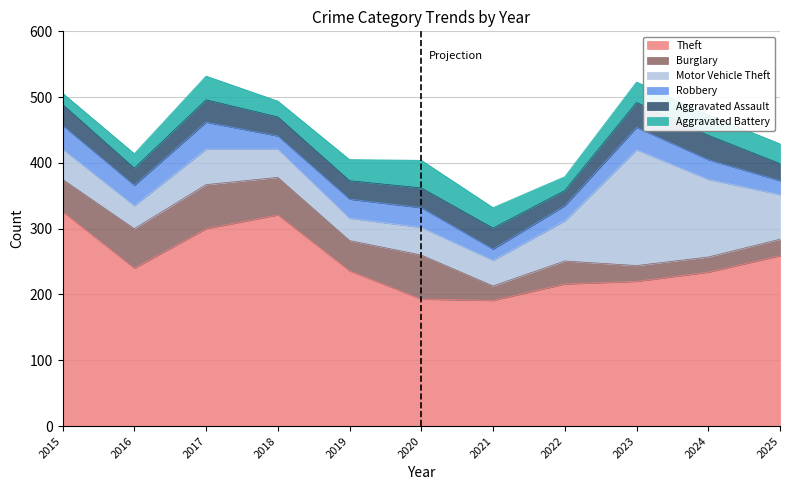

What value does the Aggravated Battery series have at 2023?

31